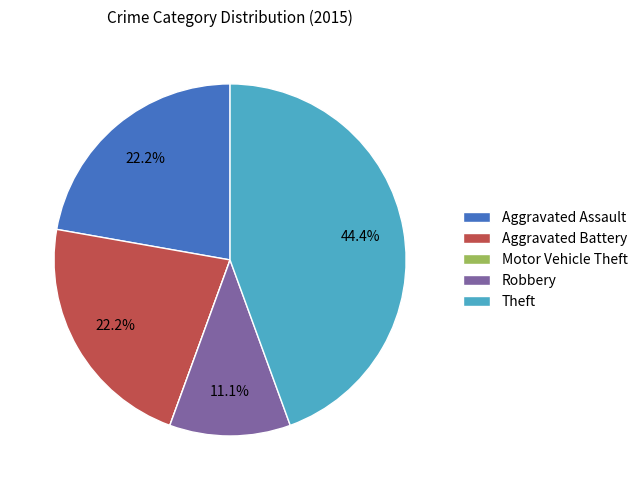

Which slice is the largest?

Theft